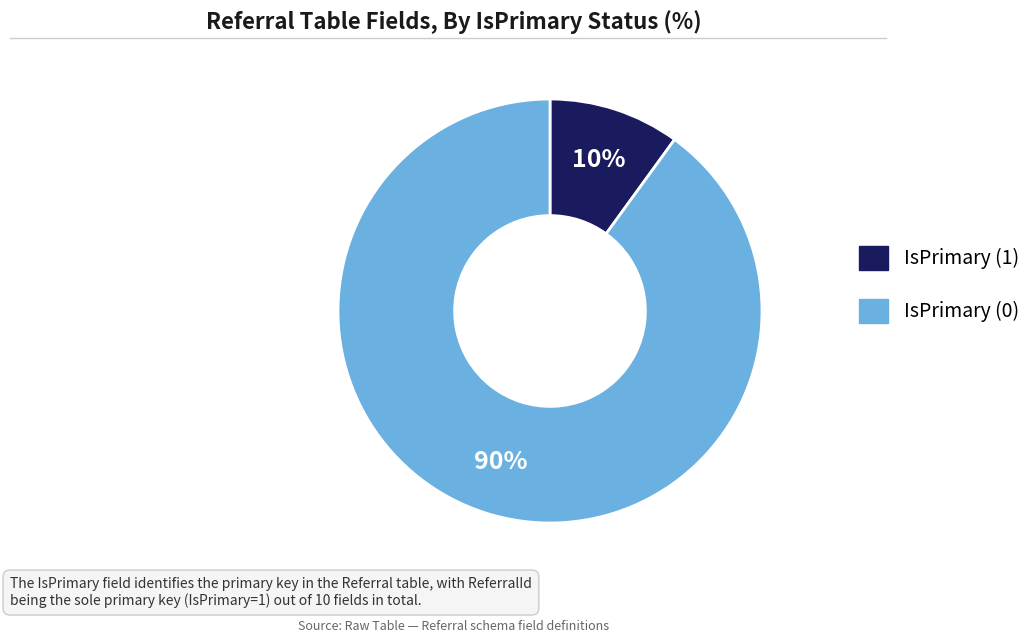

Does any single category account for the majority?

Yes